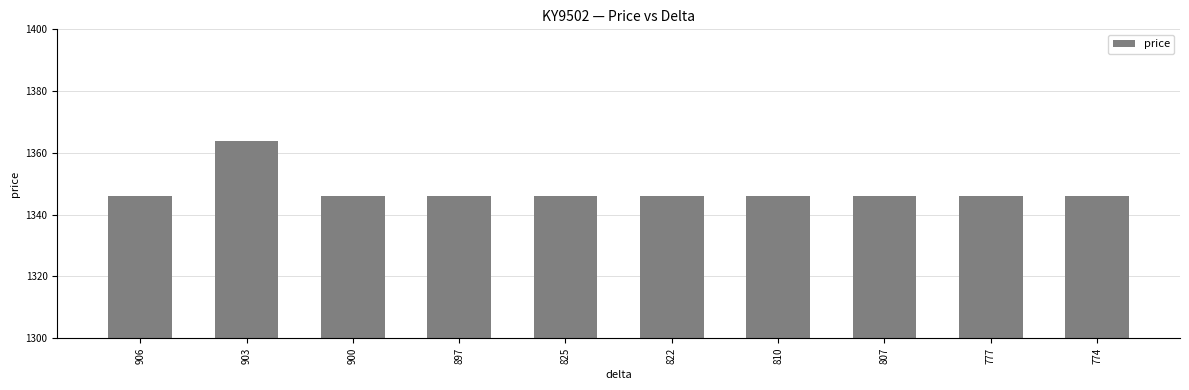

What is the minimum value shown in the chart?

1346